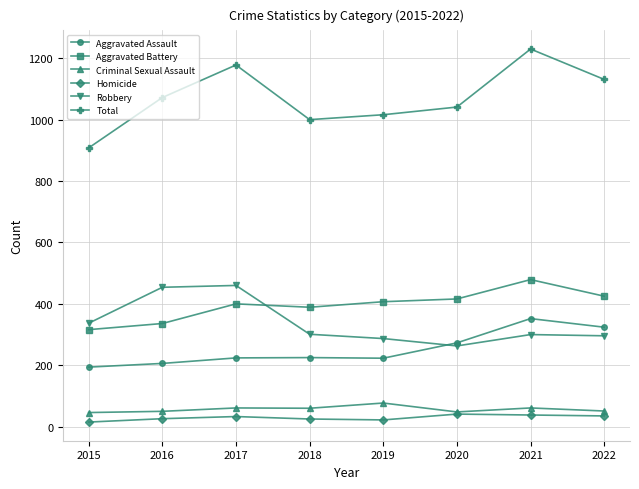

What is the sum of the Total values at 2017 and 2021?

2408